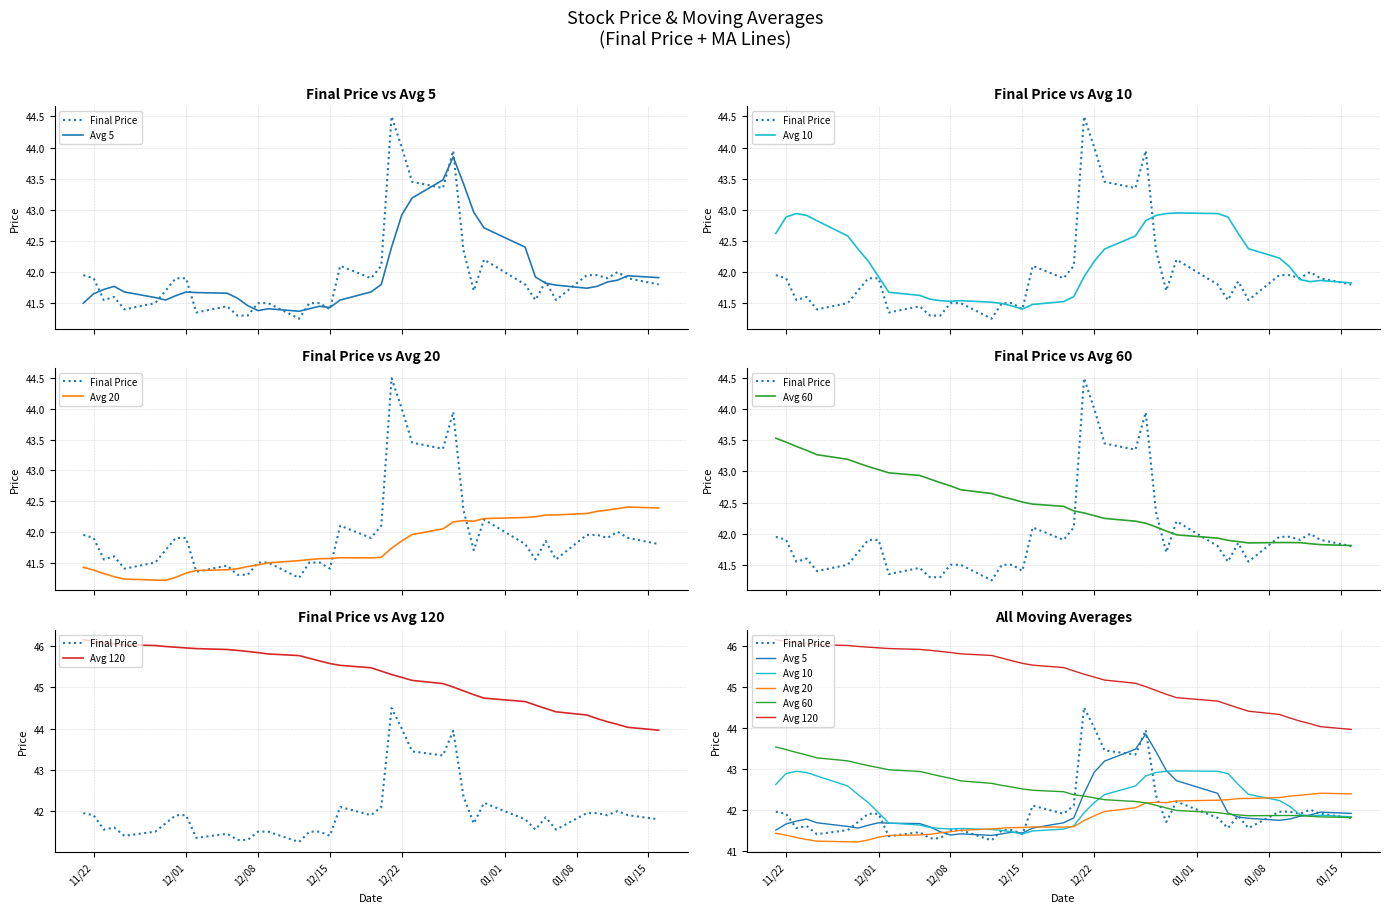

Reading left to right, extract all data points from this chart.

Final Price: 42.0	41.9	41.5	41.6	41.4	41.5	41.7	41.9	41.9	41.4	41.5	41.3	41.3	41.5	41.5	41.2	41.5	41.5	41.4	42.1	41.9	42.1	44.5	44.0	43.5	43.4	44.0	42.4	41.7	42.2	41.8	41.5	41.9	41.5	42.0	42.0	41.9	42.0	41.9	41.8
Avg 5: 41.5	41.6	41.7	41.8	41.7	41.6	41.5	41.6	41.7	41.7	41.7	41.6	41.5	41.4	41.4	41.4	41.4	41.5	41.4	41.5	41.7	41.8	42.4	42.9	43.2	43.5	43.9	43.4	43.0	42.7	42.4	41.9	41.8	41.8	41.7	41.8	41.8	41.9	41.9	41.9
Avg 10: 42.6	42.9	42.9	42.9	42.8	42.6	42.4	42.2	41.9	41.7	41.6	41.6	41.5	41.5	41.5	41.5	41.5	41.5	41.4	41.5	41.5	41.6	41.9	42.2	42.4	42.6	42.8	42.9	42.9	43.0	42.9	42.9	42.6	42.4	42.2	42.1	41.9	41.8	41.9	41.8
Avg 20: 41.4	41.4	41.3	41.3	41.2	41.2	41.2	41.3	41.3	41.4	41.4	41.4	41.4	41.5	41.5	41.5	41.5	41.6	41.6	41.6	41.6	41.6	41.7	41.9	42.0	42.0	42.2	42.2	42.2	42.2	42.2	42.2	42.3	42.3	42.3	42.3	42.4	42.4	42.4	42.4
Avg 60: 43.5	43.5	43.4	43.3	43.3	43.2	43.1	43.1	43.0	43.0	42.9	42.9	42.8	42.8	42.7	42.6	42.6	42.6	42.5	42.5	42.4	42.4	42.3	42.3	42.2	42.2	42.2	42.1	42.0	42.0	41.9	41.9	41.9	41.9	41.9	41.9	41.9	41.8	41.8	41.8
Avg 120: 46.2	46.1	46.1	46.1	46.0	46.0	46.0	46.0	46.0	45.9	45.9	45.9	45.9	45.8	45.8	45.8	45.7	45.6	45.6	45.5	45.5	45.4	45.3	45.2	45.2	45.1	45.0	44.9	44.8	44.7	44.7	44.6	44.5	44.4	44.3	44.2	44.2	44.1	44.0	44.0